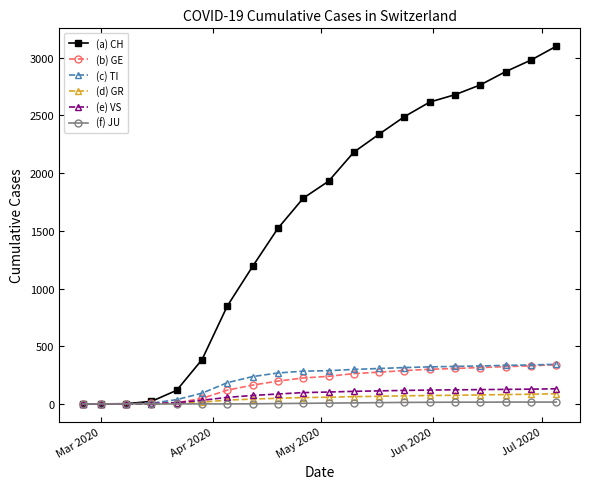

What is the difference between the maximum and minimum values in the (a) CH series?

3100